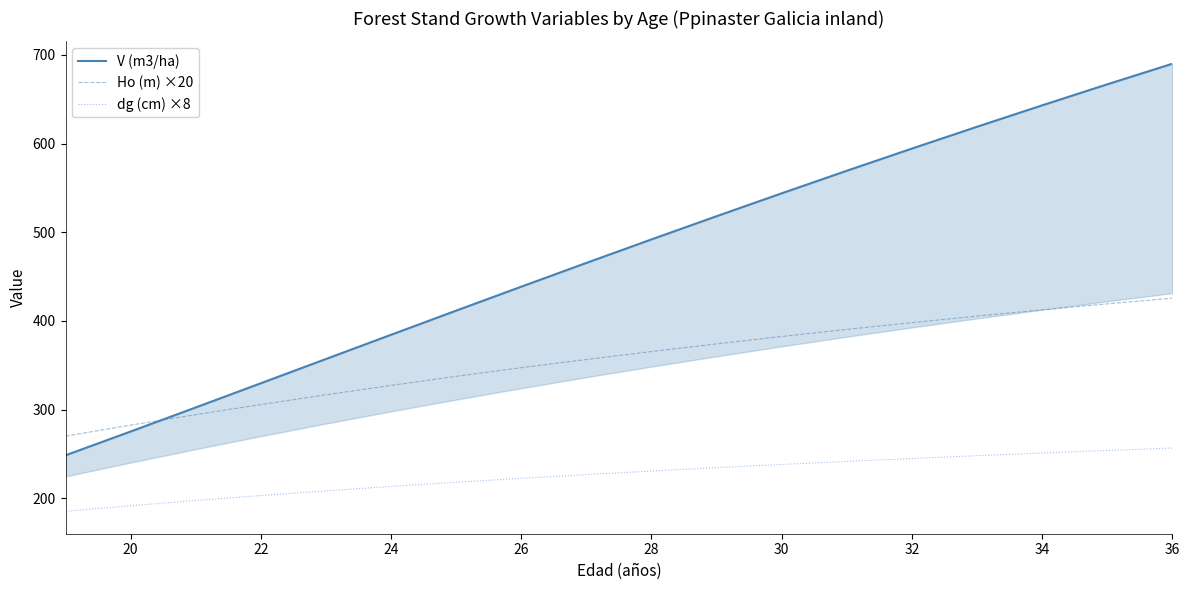

Does the chart display data point markers on the line(s)?

No